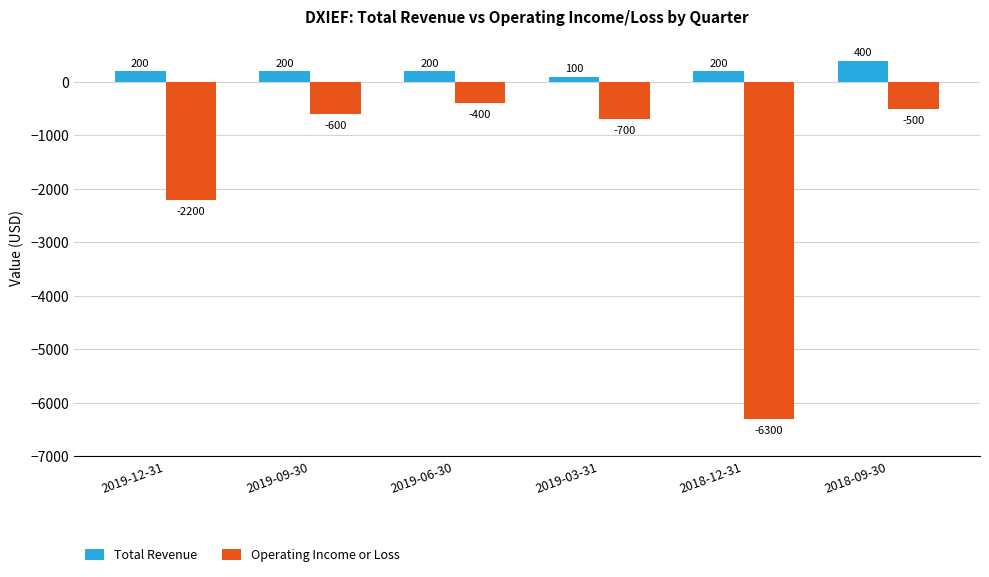

Count the number of categories in the chart.

6